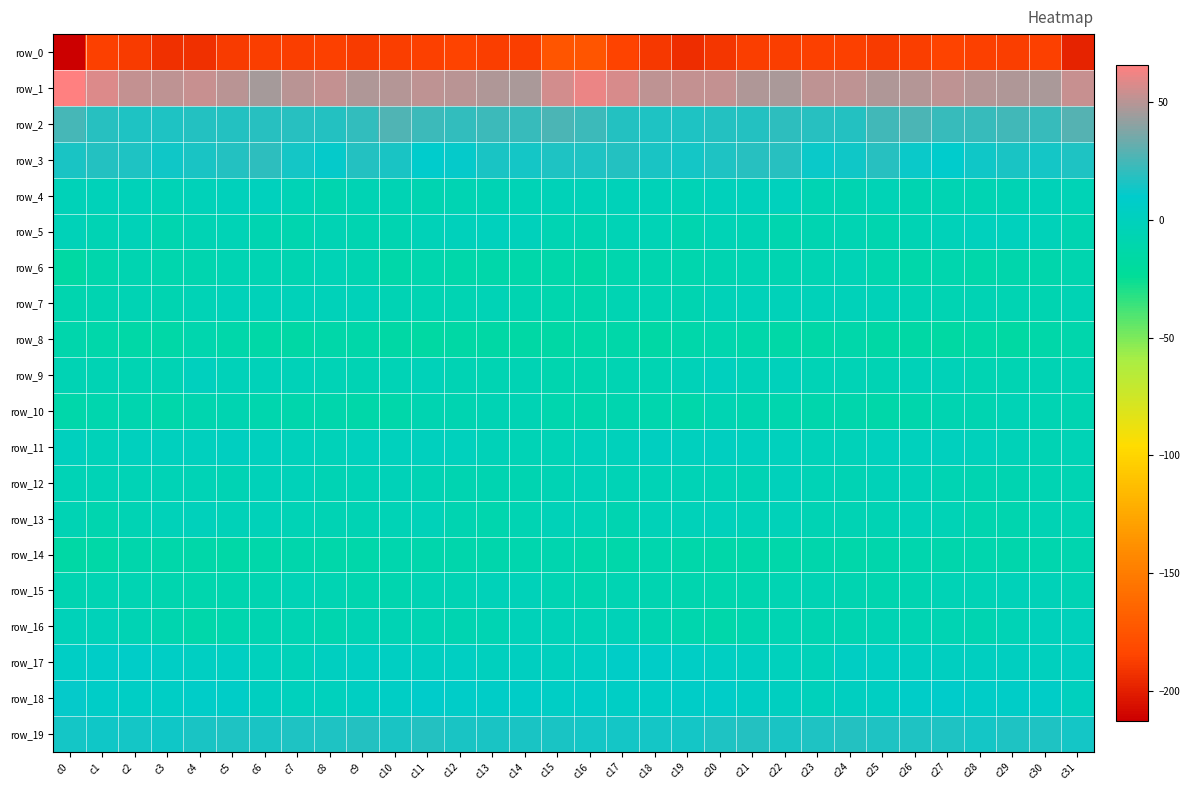

Rank the series by their maximum value, from lowest to highest.

row_0, row_8, row_14, row_10, row_6, row_7, row_15, row_12, row_16, row_13, row_5, row_4, row_9, row_11, row_17, row_18, row_19, row_3, row_2, row_1